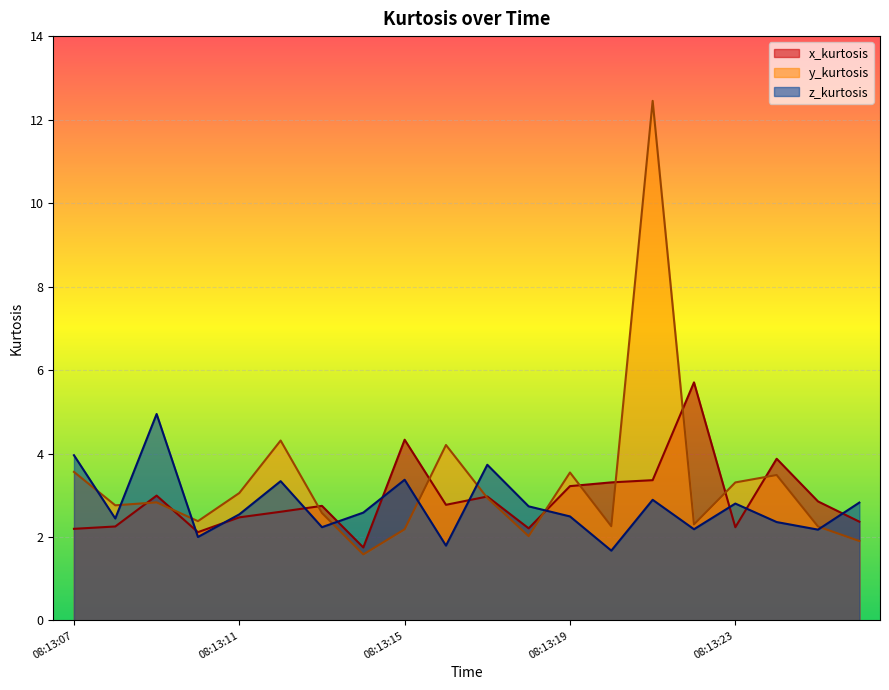

What is the value of the x_kurtosis point at the 17th from the left?

2.2